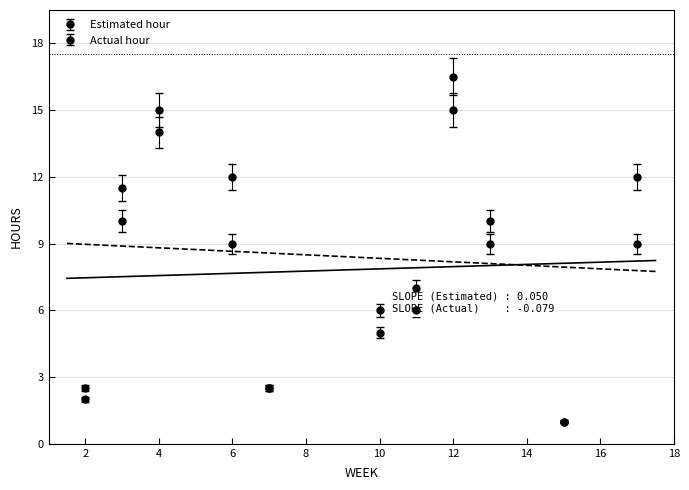

Which has a higher value, 12 or 3?

12